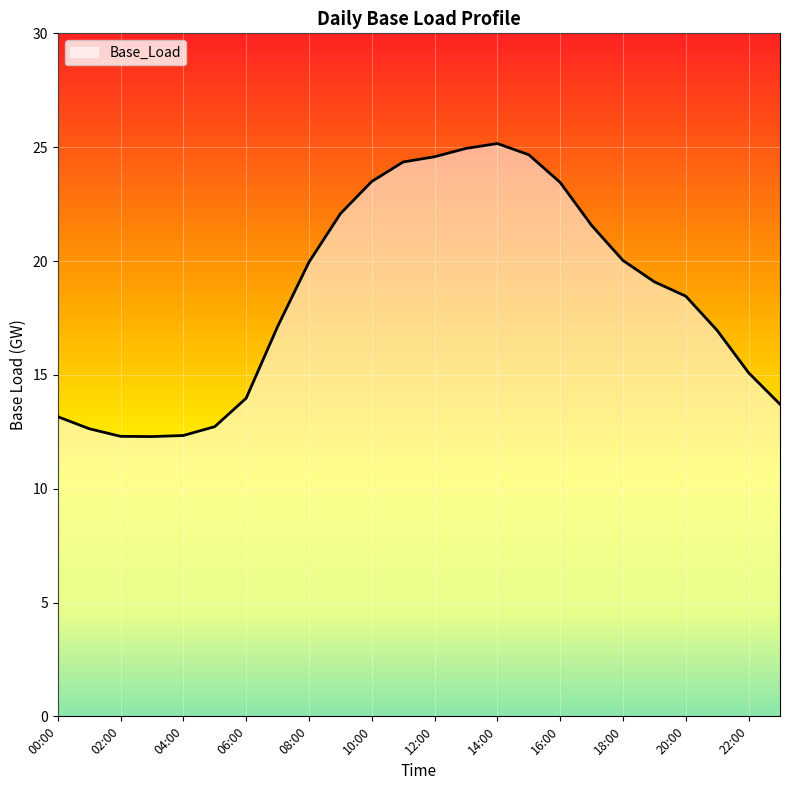

What is the difference between the maximum and minimum values?

12.9